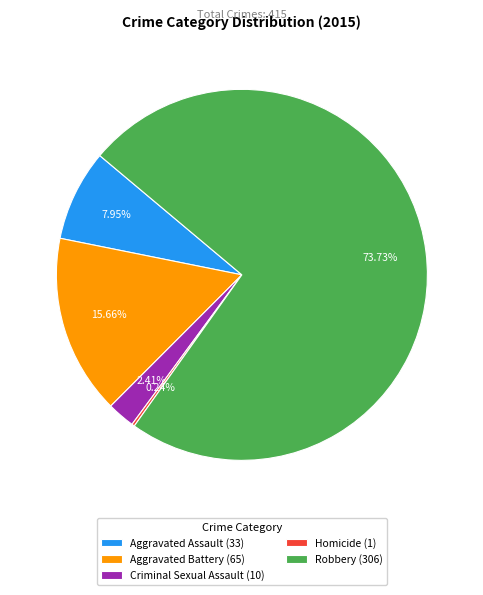

Does any single category account for the majority?

Yes